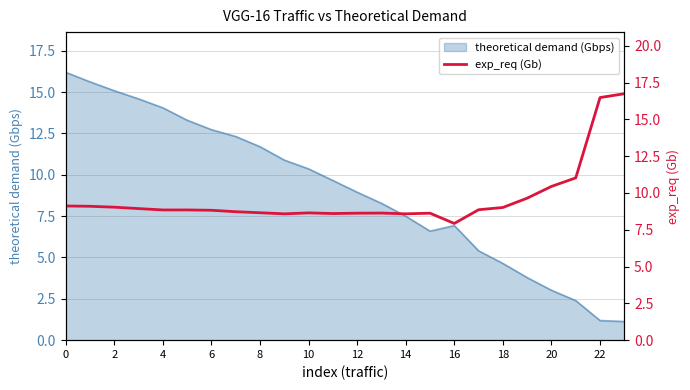

How many interior local peaks (higher than both neighbors) does the data have?

3